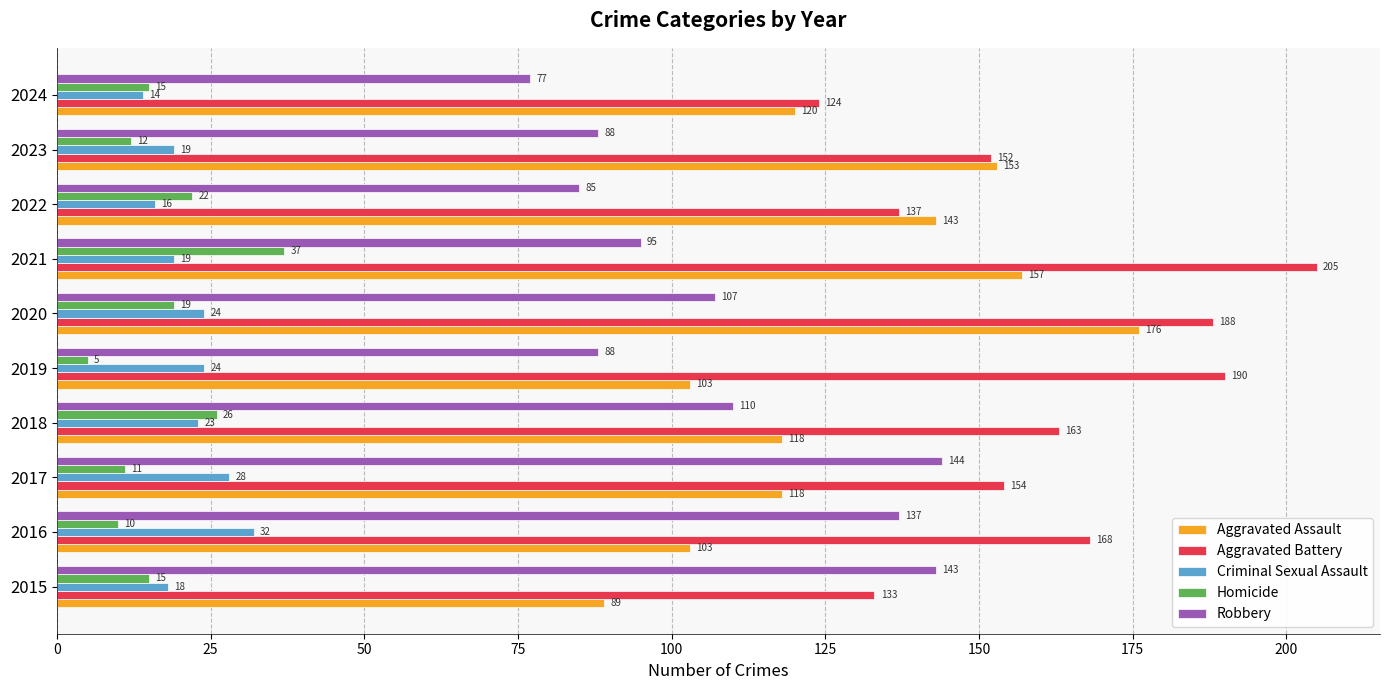

Is it true that Criminal Sexual Assault equals 32 at 2023?

False